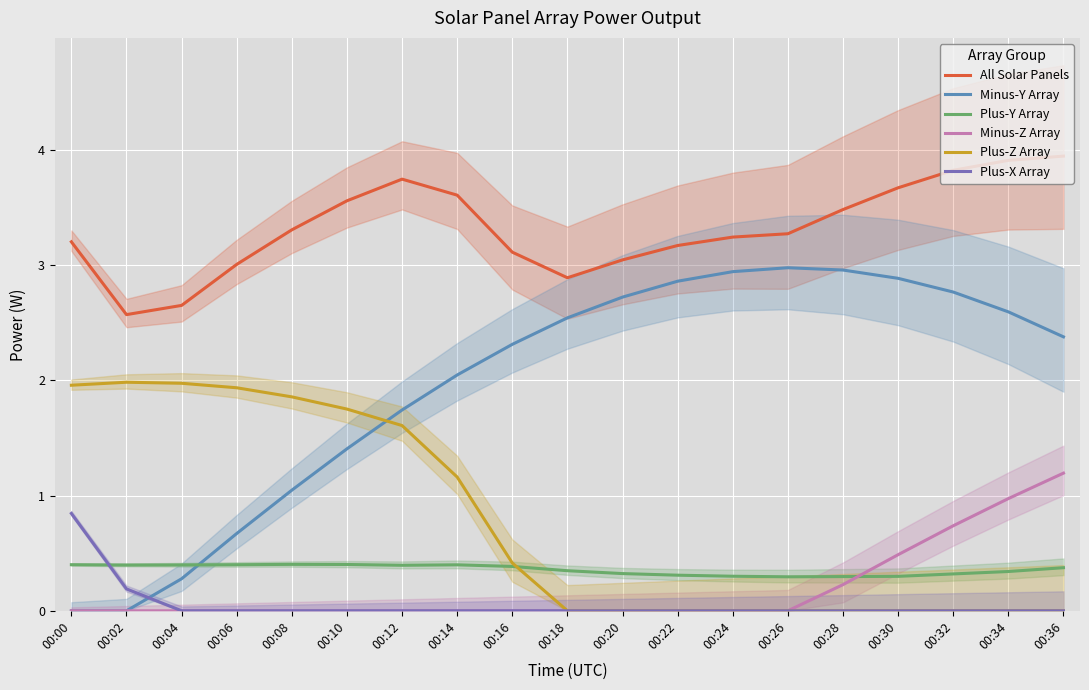

Does the chart display data point markers on the line(s)?

No